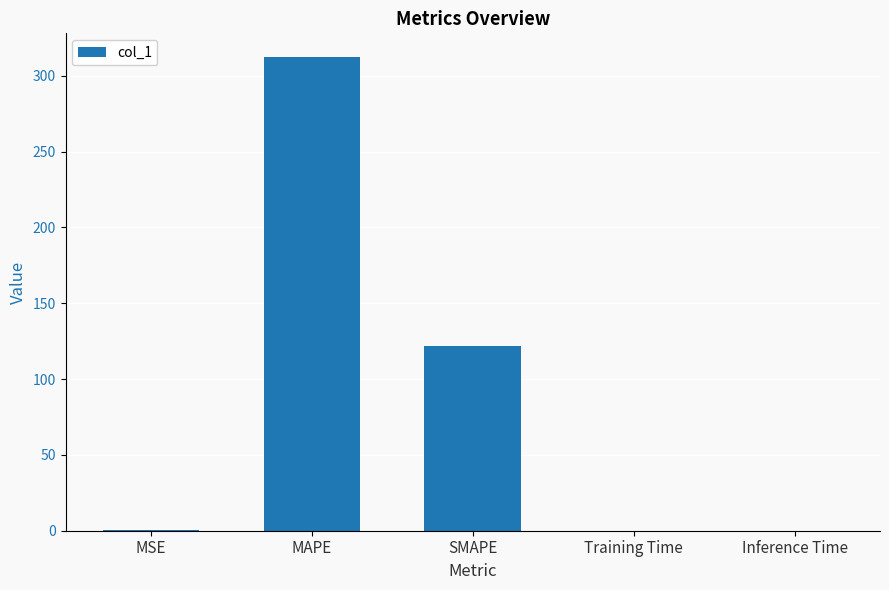

Between SMAPE and Training Time, which is larger?

SMAPE